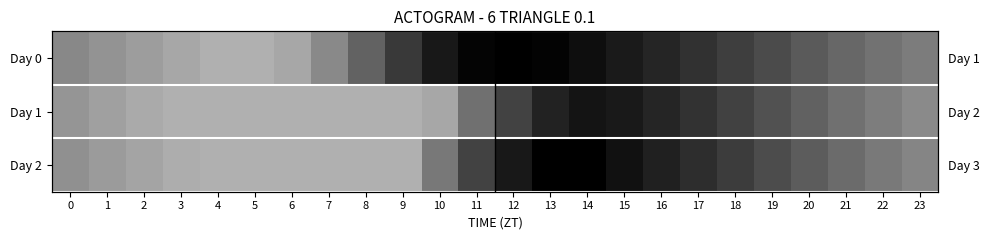

True or false: Day 2 has a value of 14670.2 at 12.

True